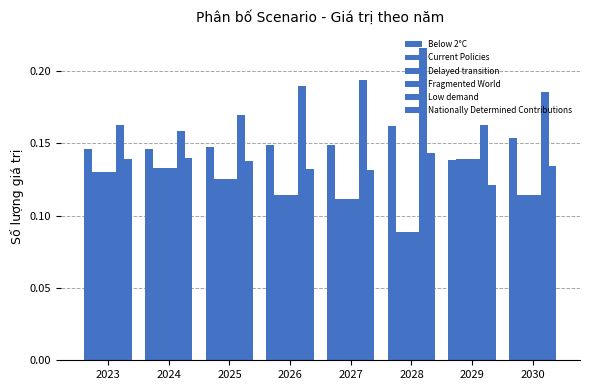

At which category is the sum across all series the highest?

2024